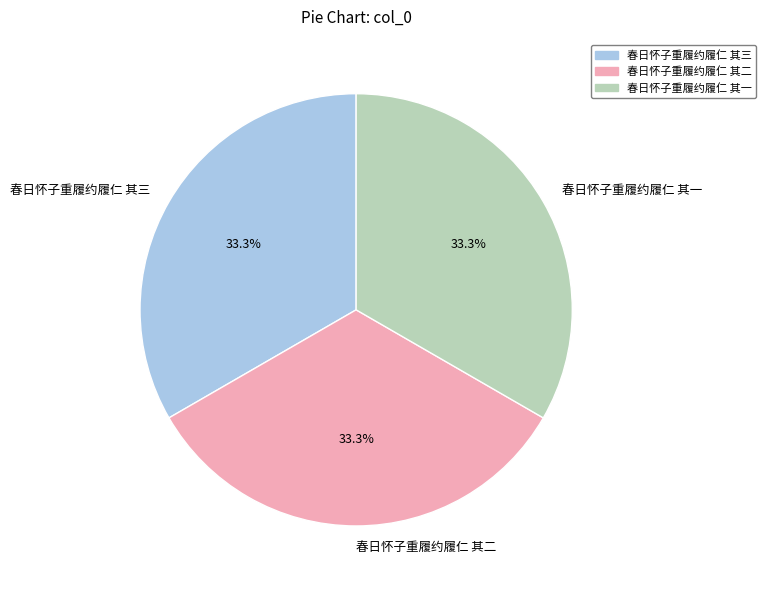

Does 春日怀子重履约履仁 其三 represent more than half of the total?

No